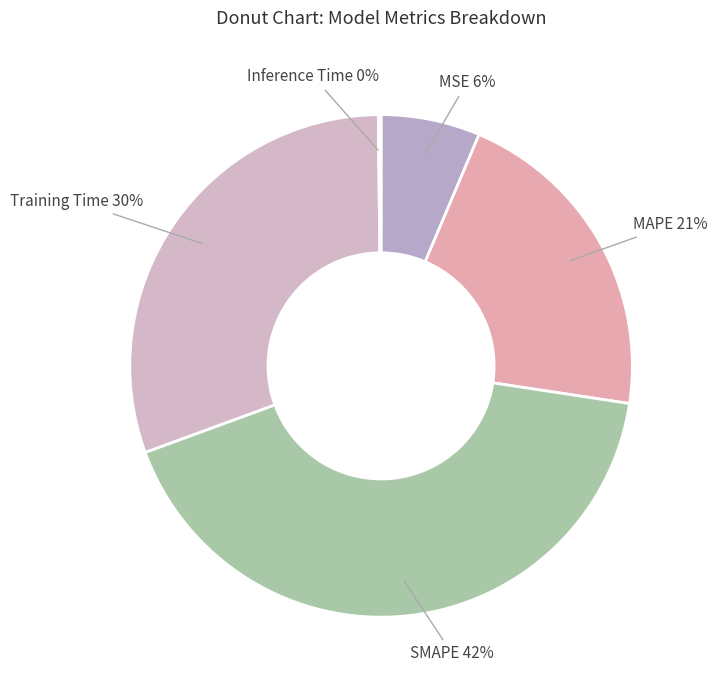

Is there a majority slice in this chart?

No